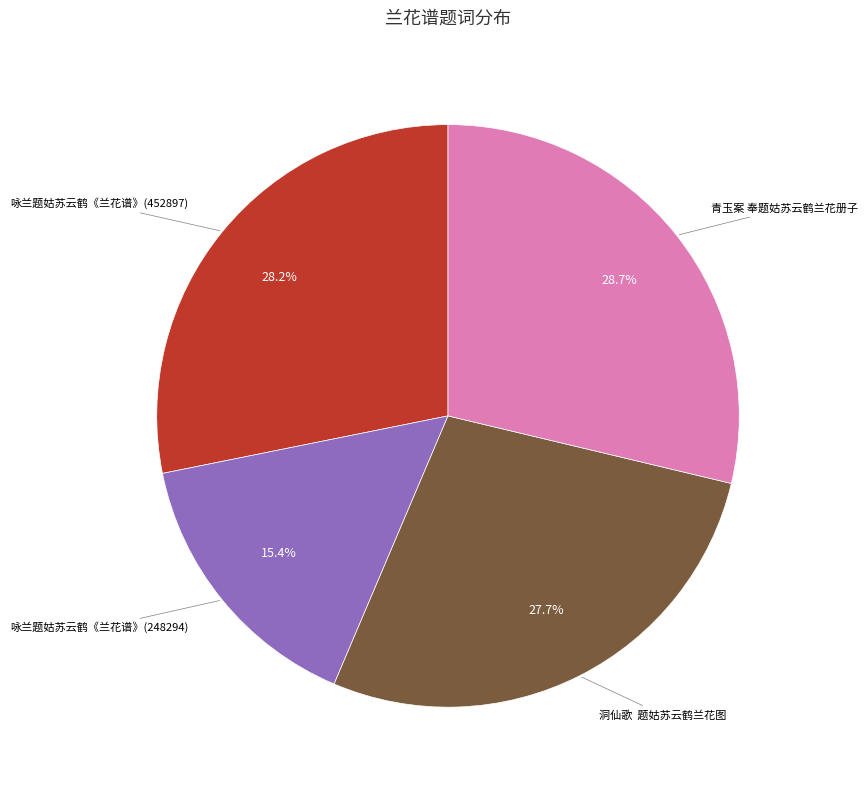

Does any single category account for the majority?

No